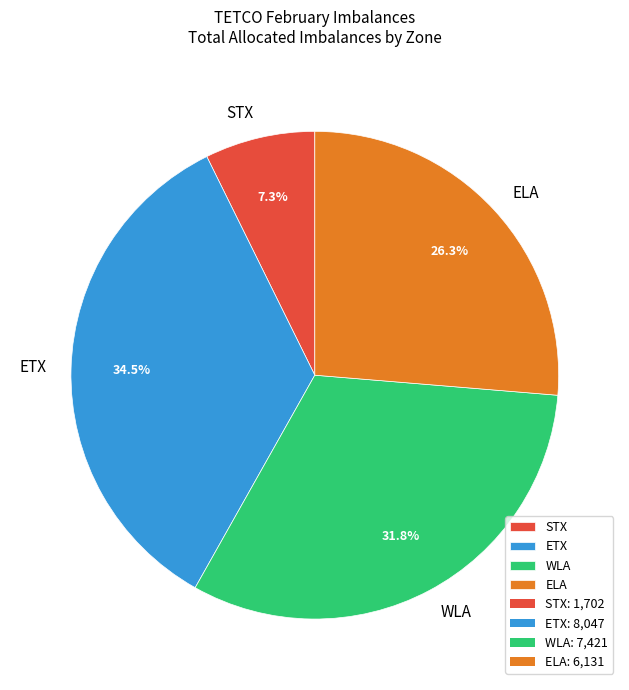

To the nearest percent, what is the average slice percentage?

25%